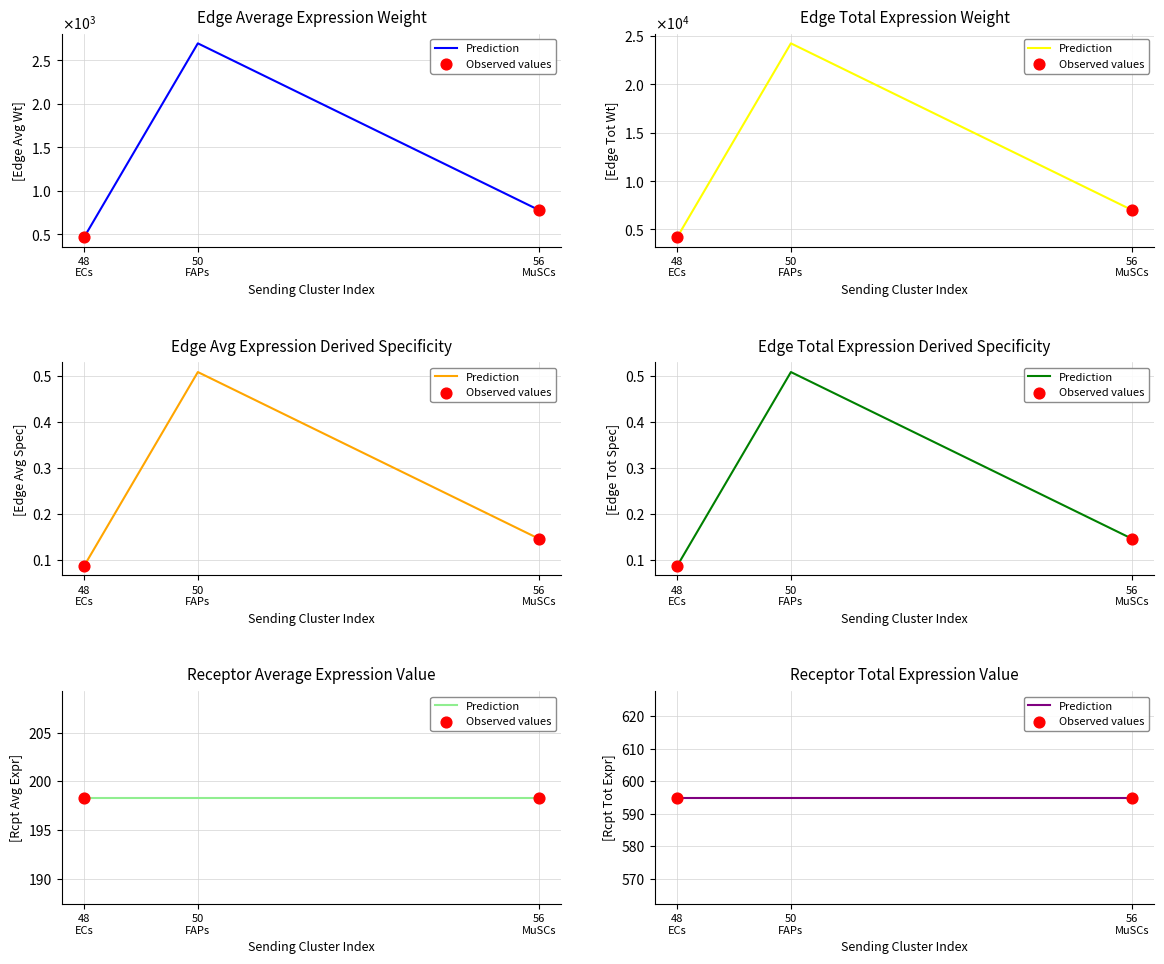

Which series has the widest spread of Y values?

Edge total expression weight